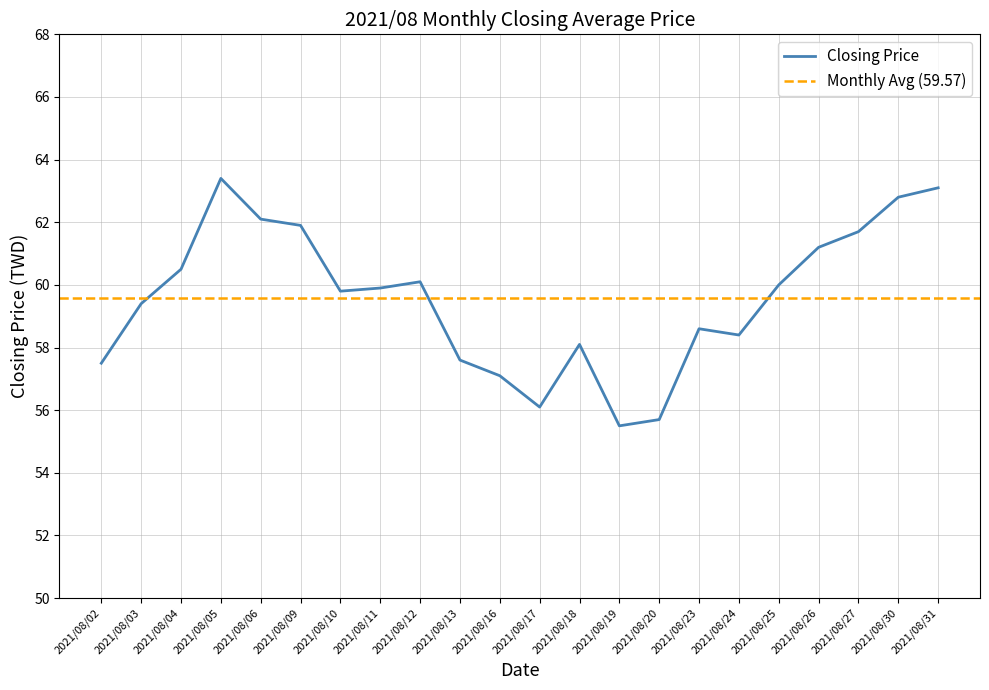

At which label does the data first exceed 59?

2021/08/03